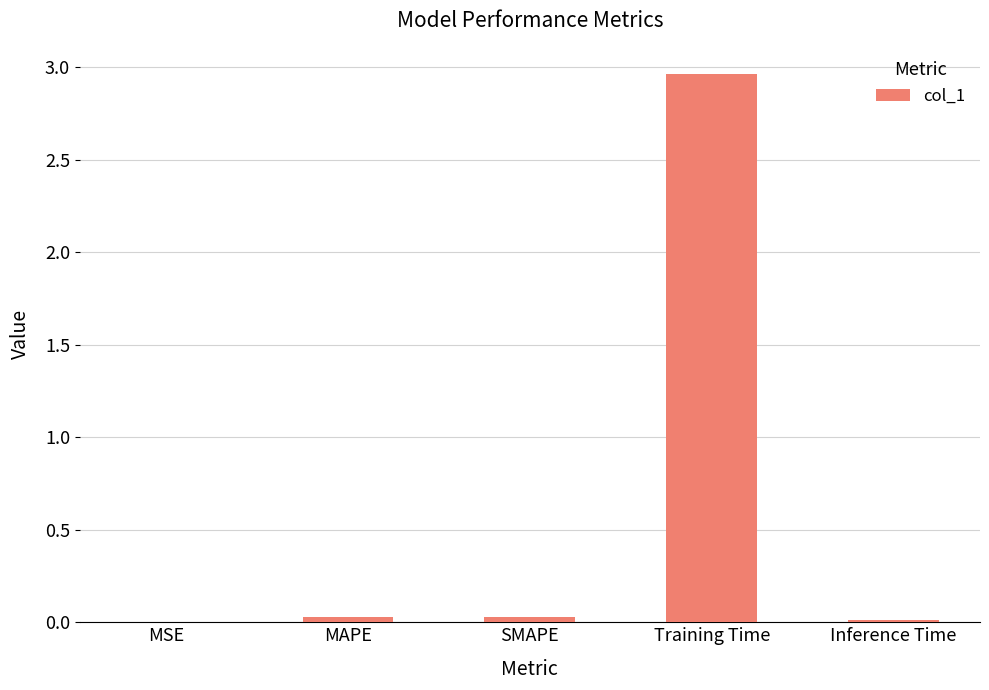

True or false: the data shows 0.0 at MAPE.

True